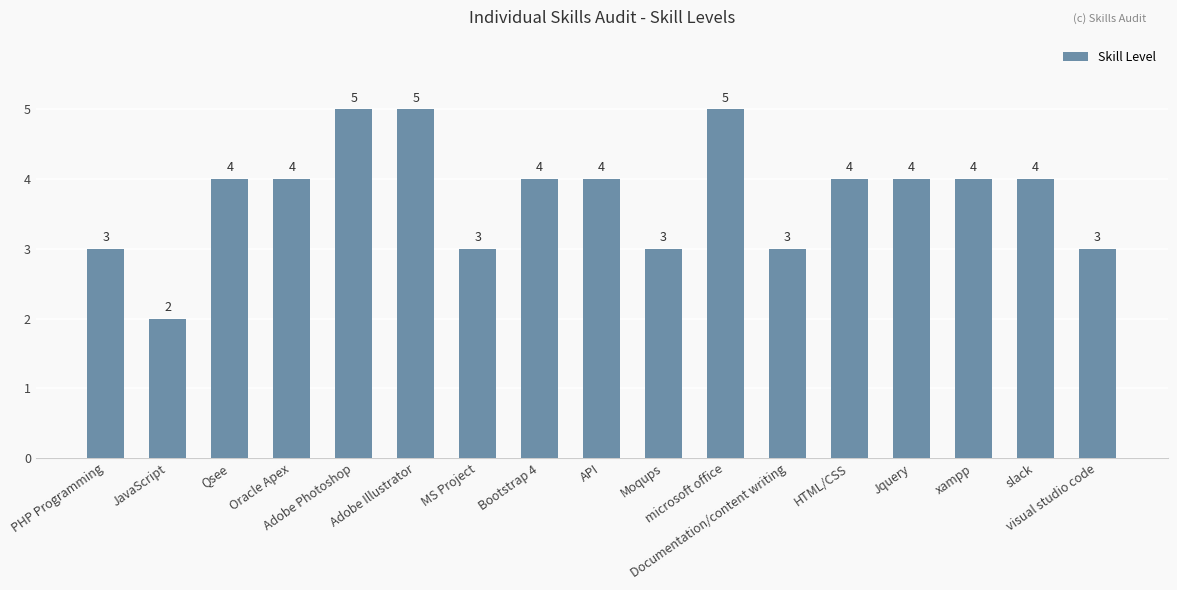

The chart shows a value of 3 at MS Project. True or false?

True